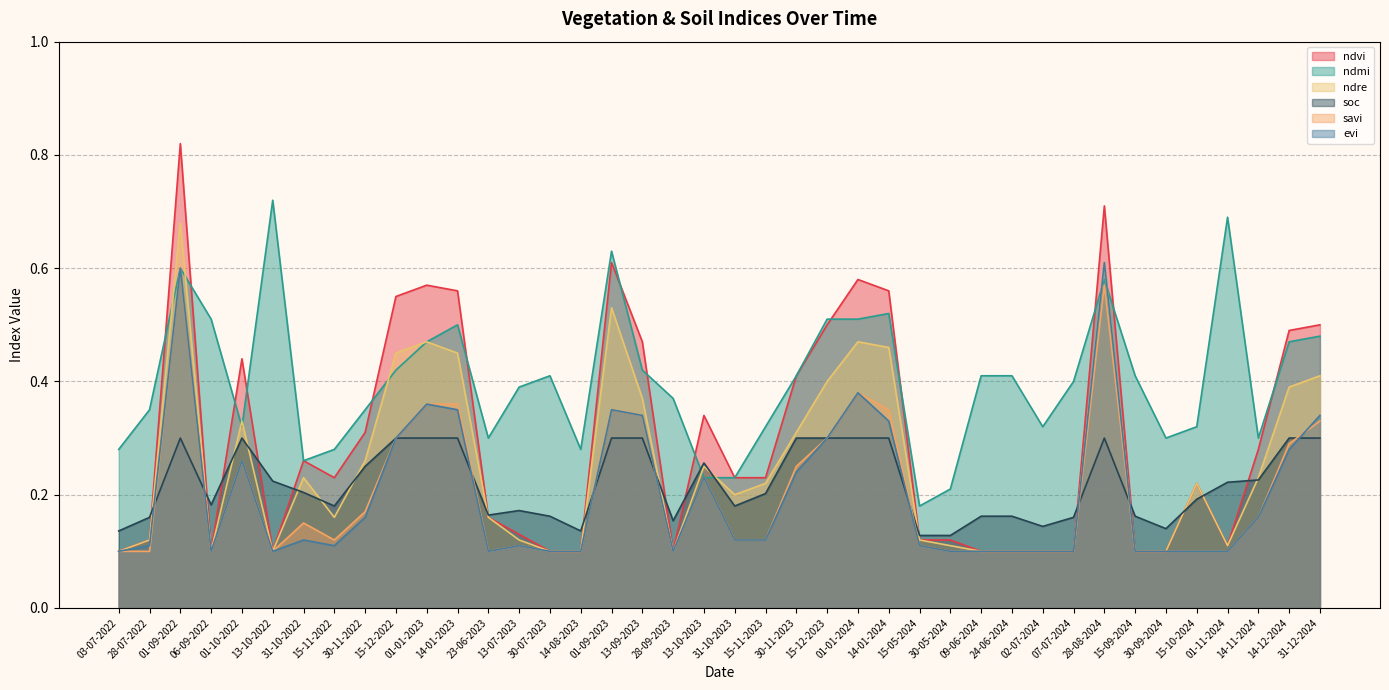

Rank the categories by ndre value from lowest to highest.

03-07-2022, 06-09-2022, 13-10-2022, 30-07-2023, 14-08-2023, 28-09-2023, 09-06-2024, 24-06-2024, 02-07-2024, 07-07-2024, 15-09-2024, 30-09-2024, 30-05-2024, 01-11-2024, 28-07-2022, 13-07-2023, 15-05-2024, 15-11-2022, 23-06-2023, 31-10-2023, 15-11-2023, 15-10-2024, 31-10-2022, 14-11-2024, 13-10-2023, 30-11-2022, 30-11-2023, 01-10-2022, 13-09-2023, 14-12-2024, 15-12-2023, 31-12-2024, 15-12-2022, 14-01-2023, 14-01-2024, 01-01-2023, 01-01-2024, 01-09-2023, 28-08-2024, 01-09-2022